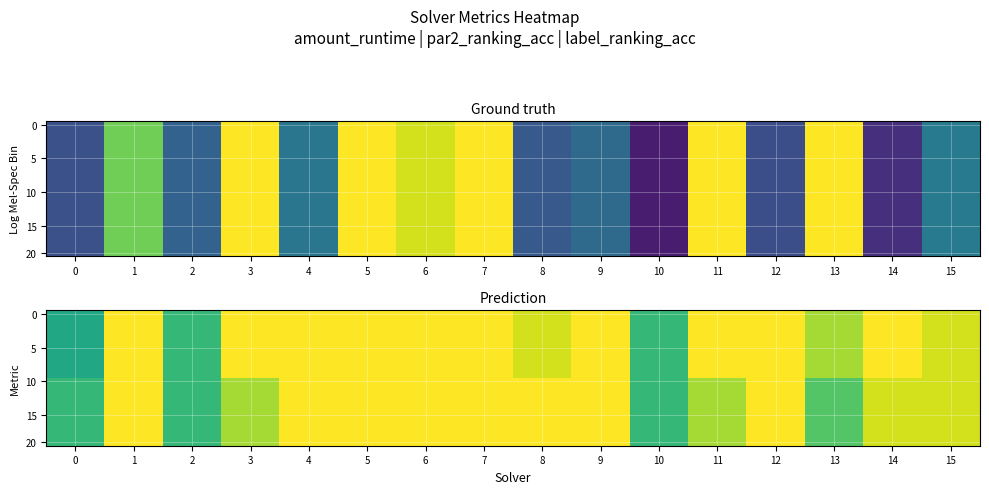

List the labels in order of 0 value, smallest first.

0, 2, 10, 13, 8, 15, 1, 3, 4, 5, 6, 7, 9, 11, 12, 14